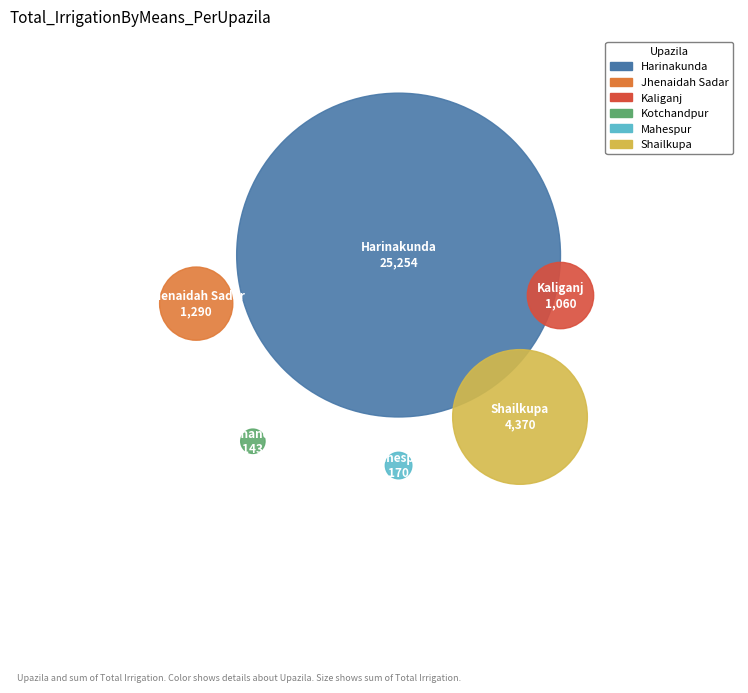

Does any single category account for the majority?

Yes